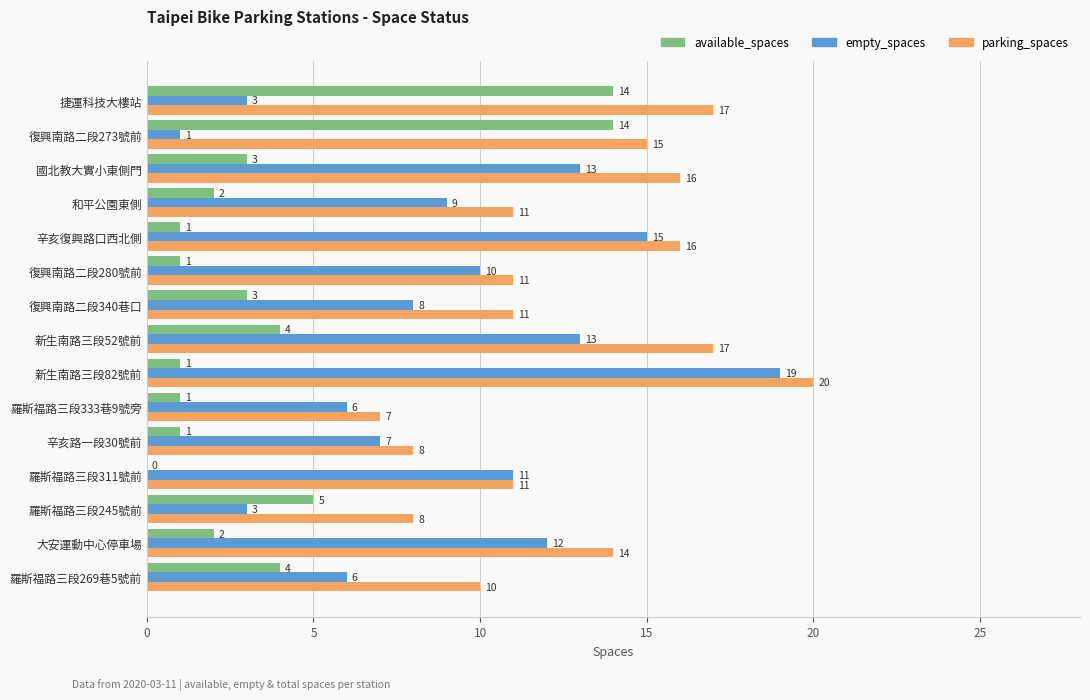

What is the greatest value displayed?

20